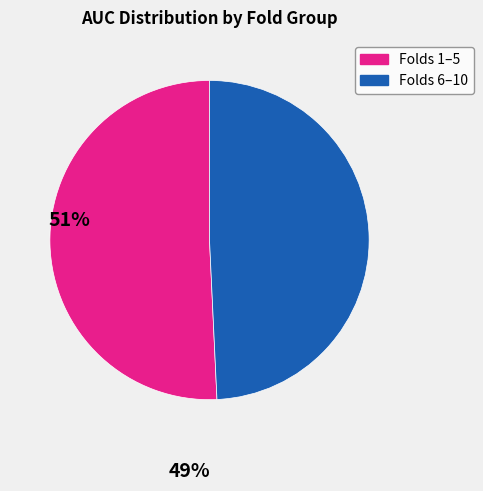

Does any single category account for the majority?

Yes